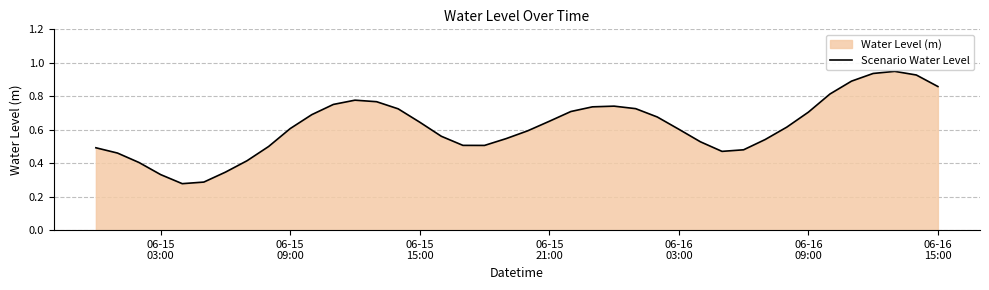

The value at 29 is 0.3. True or false?

False